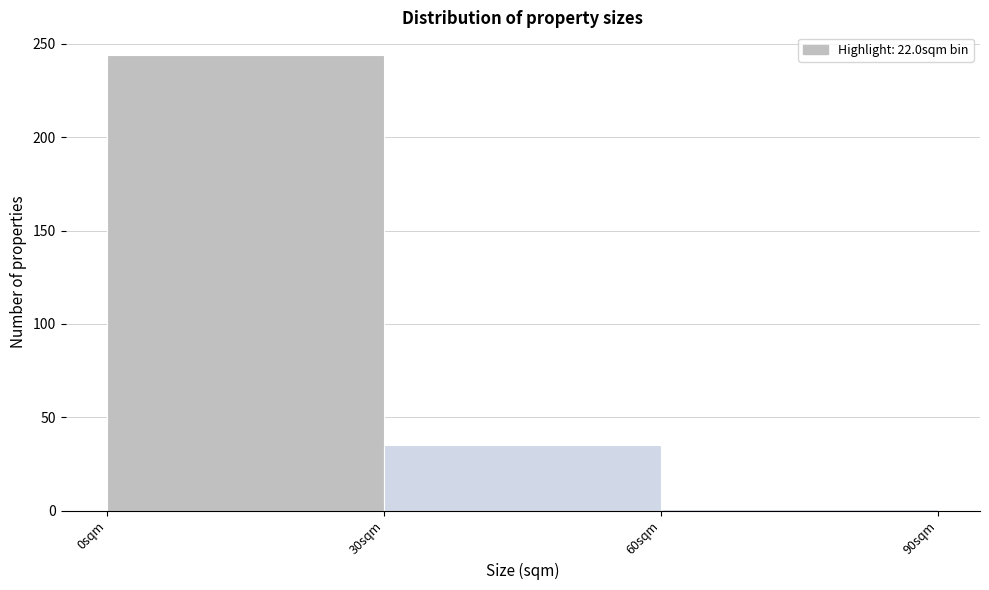

Which range on the x-axis has the tallest bar?

0 to 30